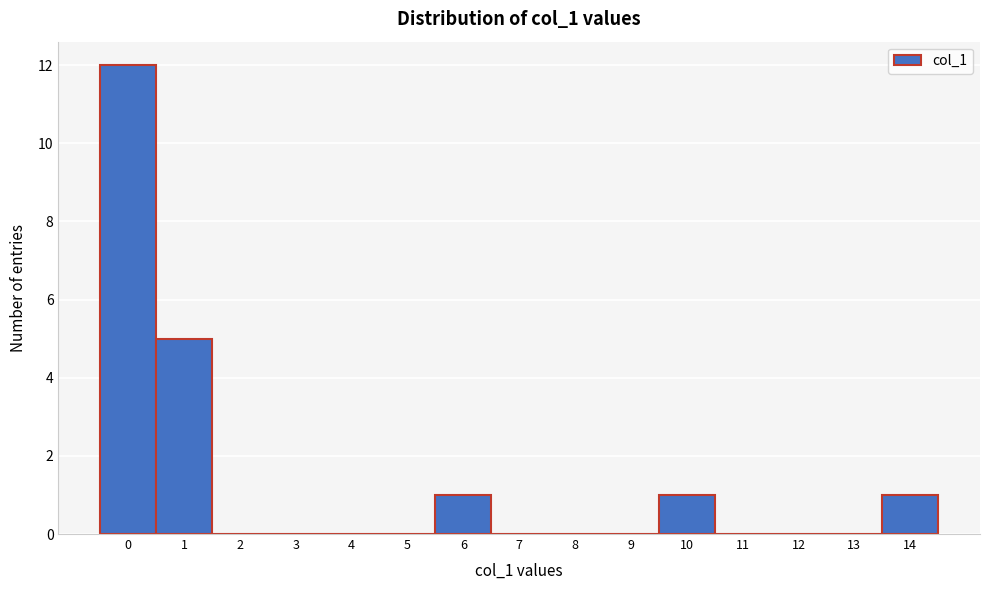

Reading left to right, transcribe this chart: for each bar, give the range it covers on the x-axis and its height. The values are not printed on the chart, so give them approximately, as read against the axis.

-0.5 to 0.5: 12
0.5 to 1.5: 5
1.5 to 2.5: 0
2.5 to 3.5: 0
3.5 to 4.5: 0
4.5 to 5.5: 0
5.5 to 6.5: 1
6.5 to 7.5: 0
7.5 to 8.5: 0
8.5 to 9.5: 0
9.5 to 10.5: 1
10.5 to 11.5: 0
11.5 to 12.5: 0
12.5 to 13.5: 0
13.5 to 14.5: 1